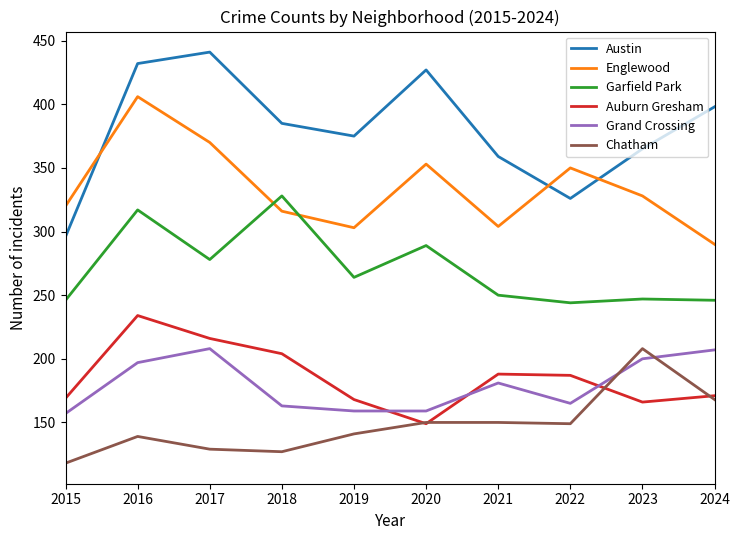

Which series has the largest range (max minus min)?

Austin